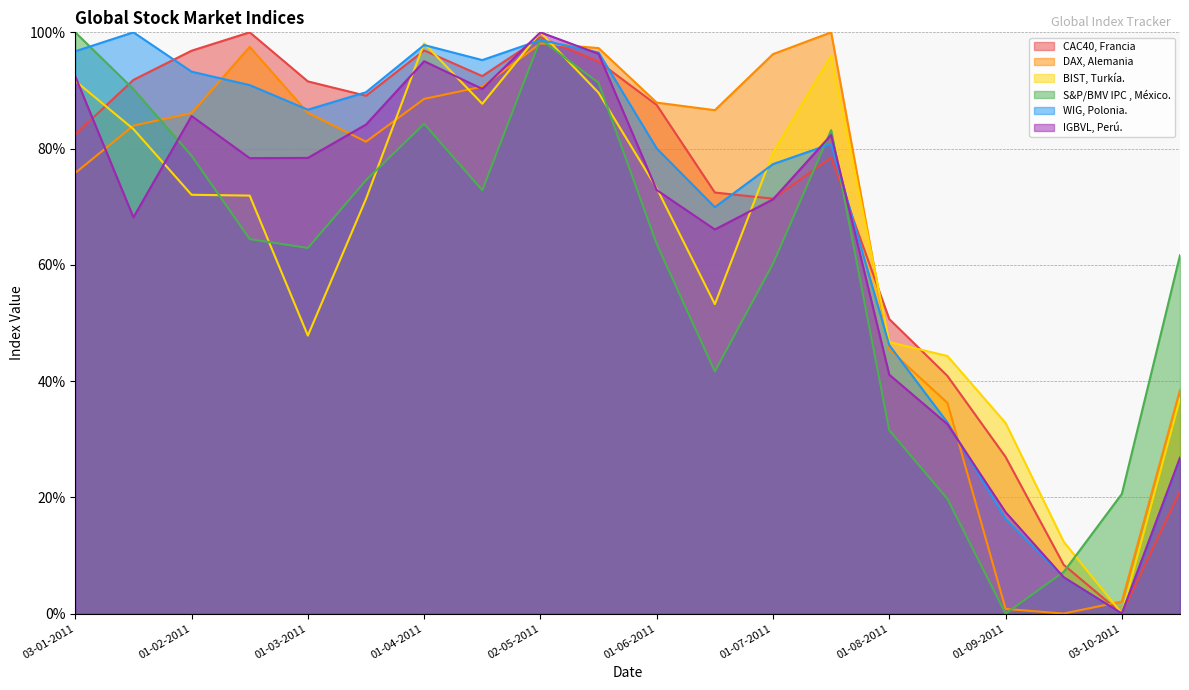

How many lines are shown in the chart?

6